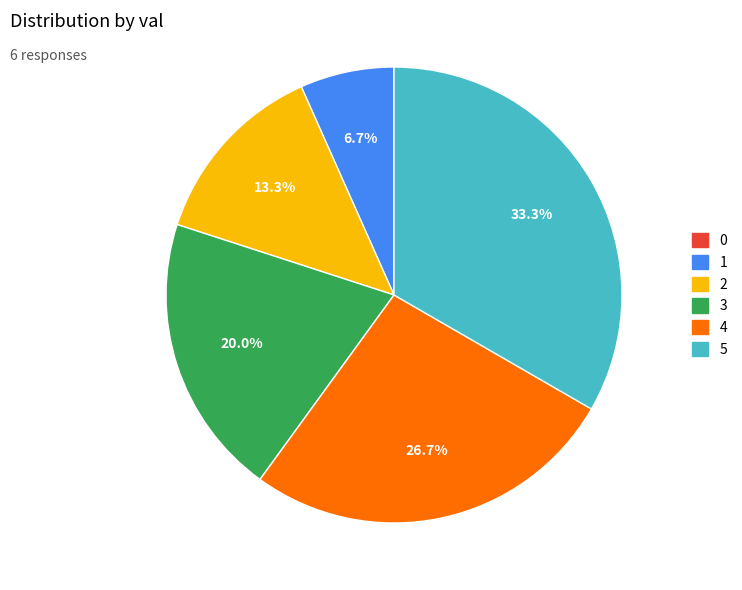

Is the sum of 1 and 3 greater than half?

No